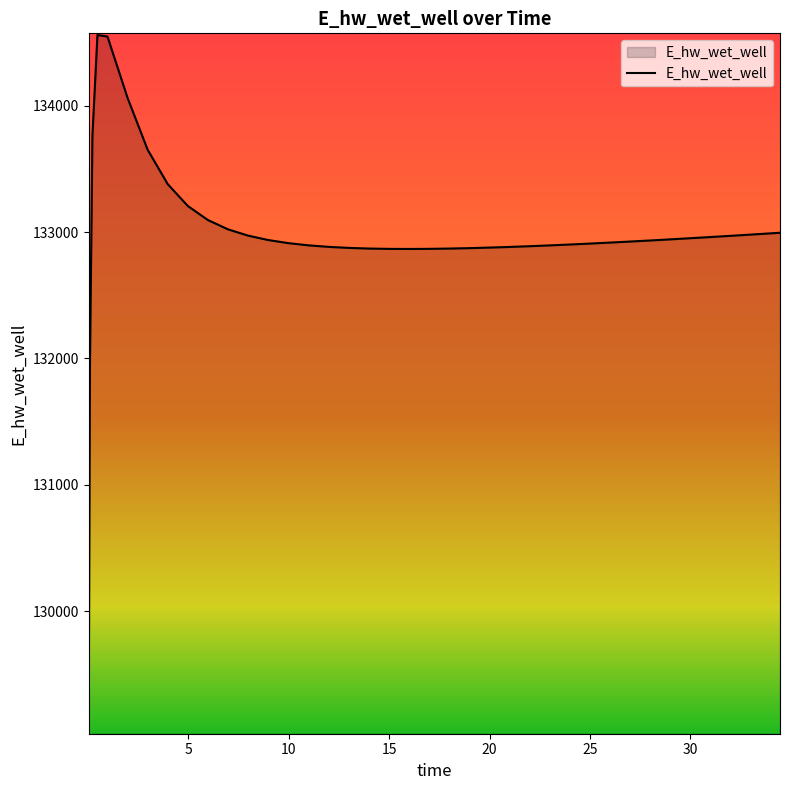

What is the difference between the maximum and minimum values?

5513.9